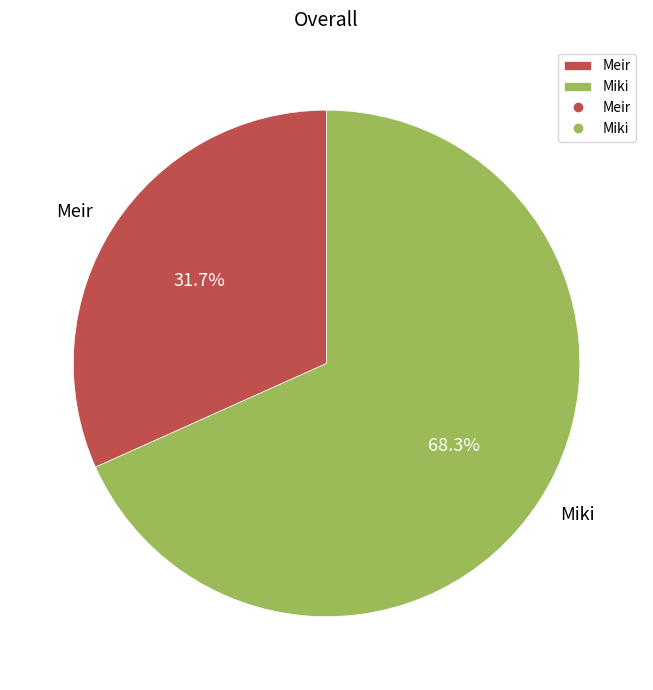

To the nearest percent, what is the combined percentage of Meir and Miki?

100%